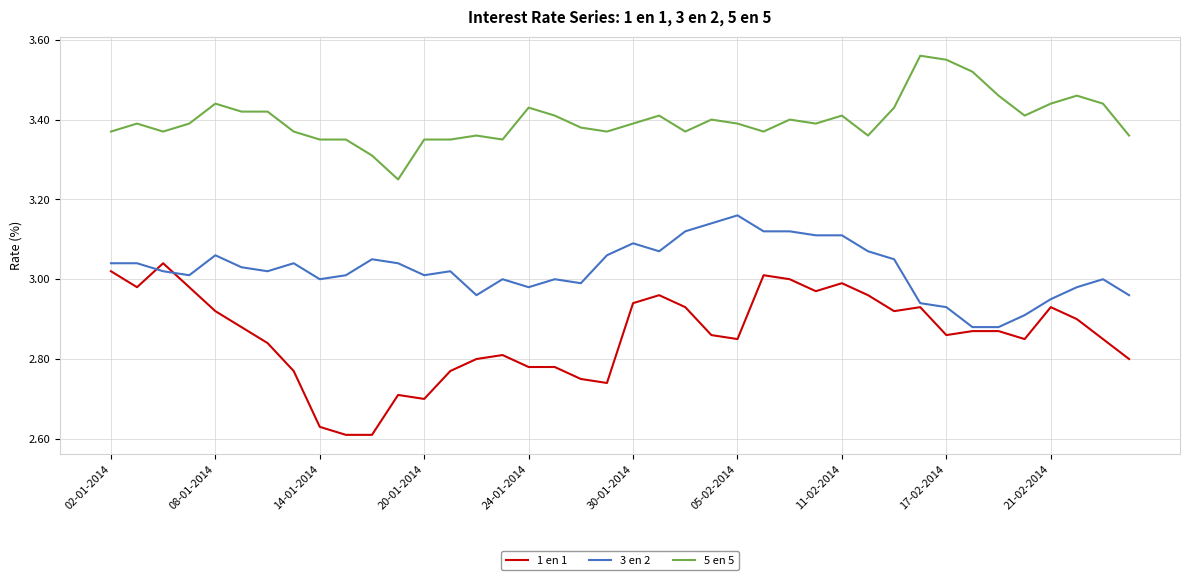

True or false: 3 en 2 and 5 en 5 intersect in this chart.

False